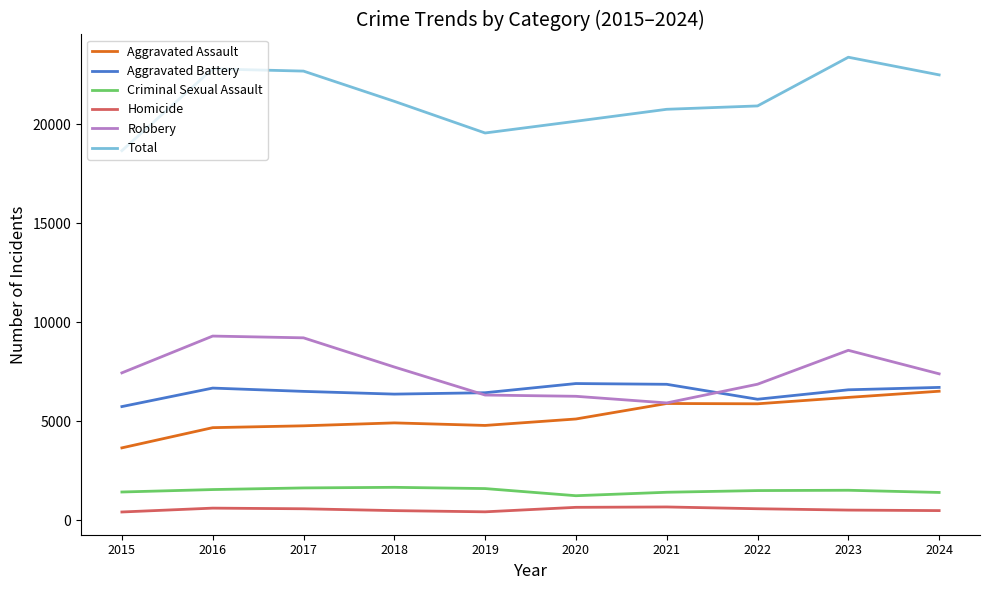

Is this an area chart (filled region under the line)?

No